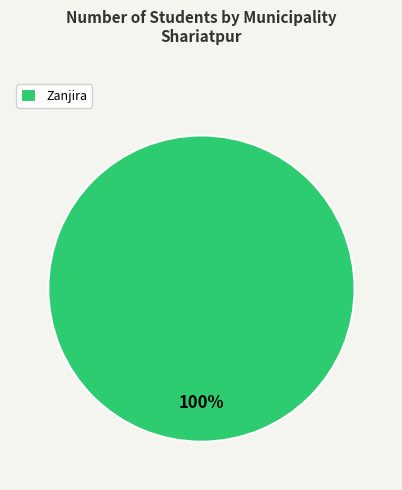

How many segments does this pie chart have?

1